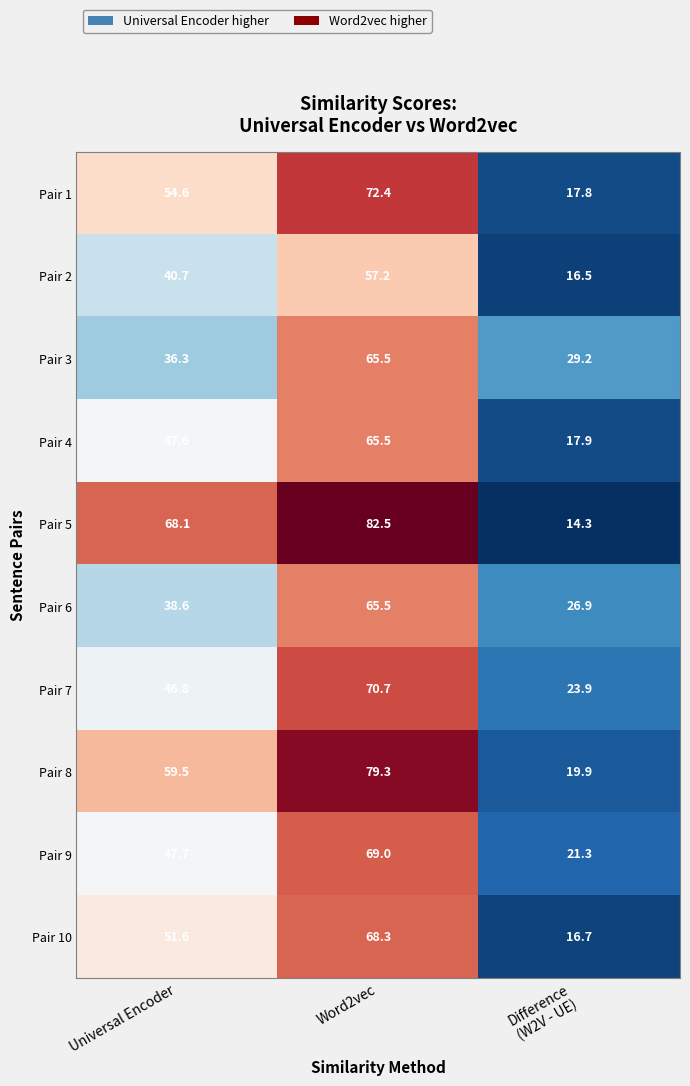

What is the sum of the Pair 3 values at Word2vec and Universal Encoder?

101.8